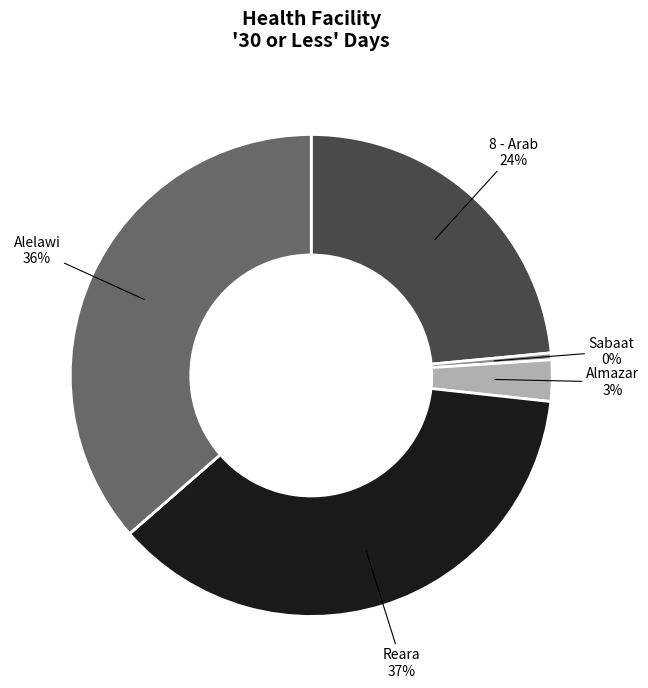

To the nearest percent, what is the difference between the 8 - Arab and Reara slice percentages?

13%